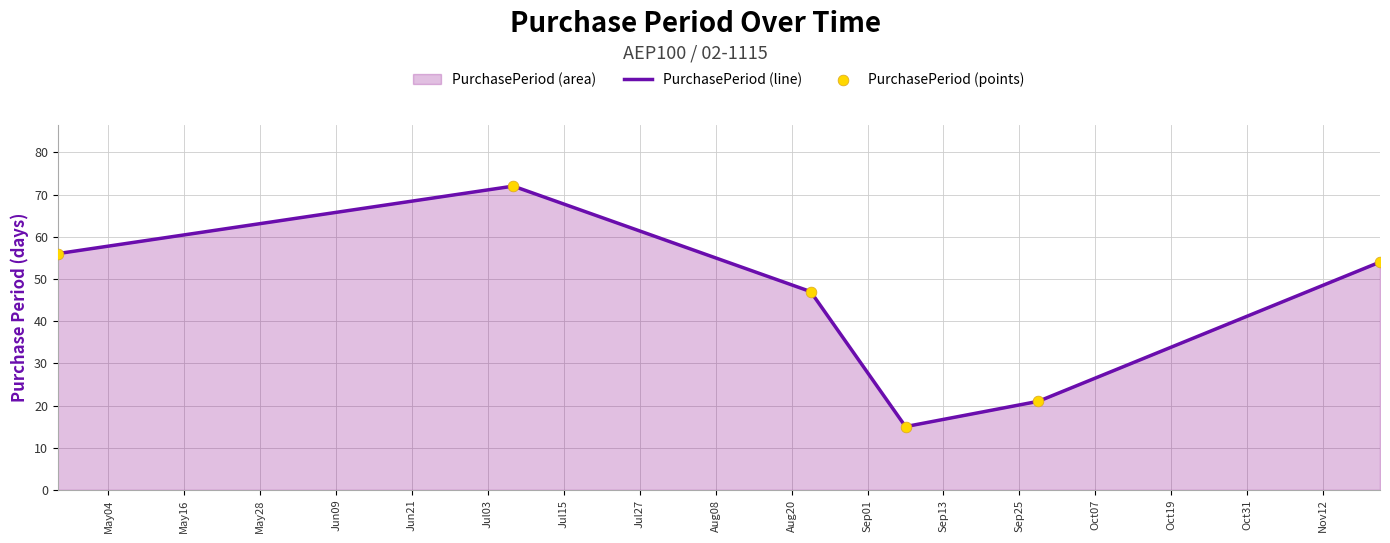

At how many categories does at least one series exceed 37?

4